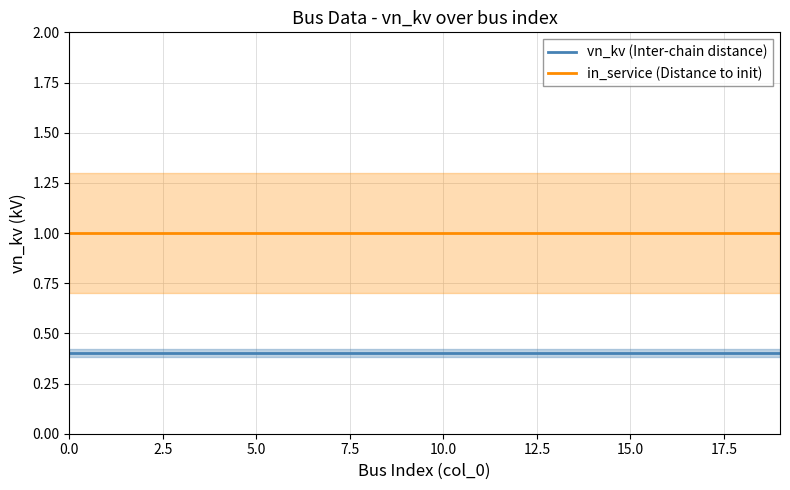

True or false: in_service (Distance to init) and vn_kv (Inter-chain distance) cross at least once.

False